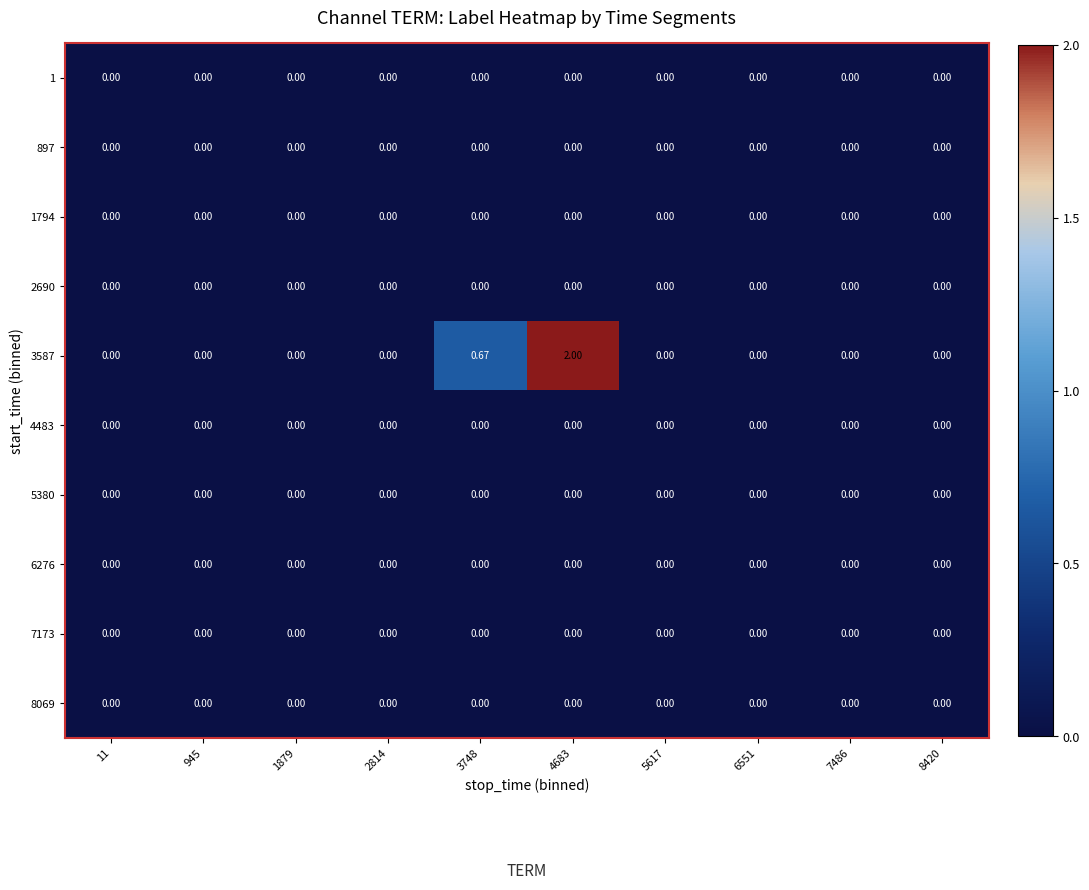

Reading left to right, transcribe all the data shown in this chart.

1: 11=0.0	945=0.0	1879=0.0	2814=0.0	3748=0.0	4683=0.0	5617=0.0	6551=0.0	7486=0.0	8420=0.0
897: 11=0.0	945=0.0	1879=0.0	2814=0.0	3748=0.0	4683=0.0	5617=0.0	6551=0.0	7486=0.0	8420=0.0
1794: 11=0.0	945=0.0	1879=0.0	2814=0.0	3748=0.0	4683=0.0	5617=0.0	6551=0.0	7486=0.0	8420=0.0
2690: 11=0.0	945=0.0	1879=0.0	2814=0.0	3748=0.0	4683=0.0	5617=0.0	6551=0.0	7486=0.0	8420=0.0
3587: 11=0.0	945=0.0	1879=0.0	2814=0.0	3748=0.7	4683=2.0	5617=0.0	6551=0.0	7486=0.0	8420=0.0
4483: 11=0.0	945=0.0	1879=0.0	2814=0.0	3748=0.0	4683=0.0	5617=0.0	6551=0.0	7486=0.0	8420=0.0
5380: 11=0.0	945=0.0	1879=0.0	2814=0.0	3748=0.0	4683=0.0	5617=0.0	6551=0.0	7486=0.0	8420=0.0
6276: 11=0.0	945=0.0	1879=0.0	2814=0.0	3748=0.0	4683=0.0	5617=0.0	6551=0.0	7486=0.0	8420=0.0
7173: 11=0.0	945=0.0	1879=0.0	2814=0.0	3748=0.0	4683=0.0	5617=0.0	6551=0.0	7486=0.0	8420=0.0
8069: 11=0.0	945=0.0	1879=0.0	2814=0.0	3748=0.0	4683=0.0	5617=0.0	6551=0.0	7486=0.0	8420=0.0